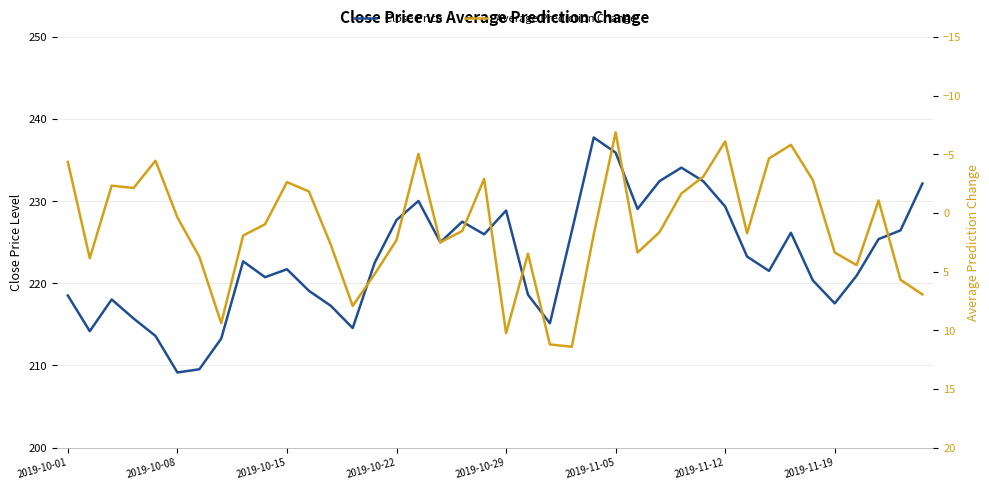

What is the smallest value displayed?

-6.9